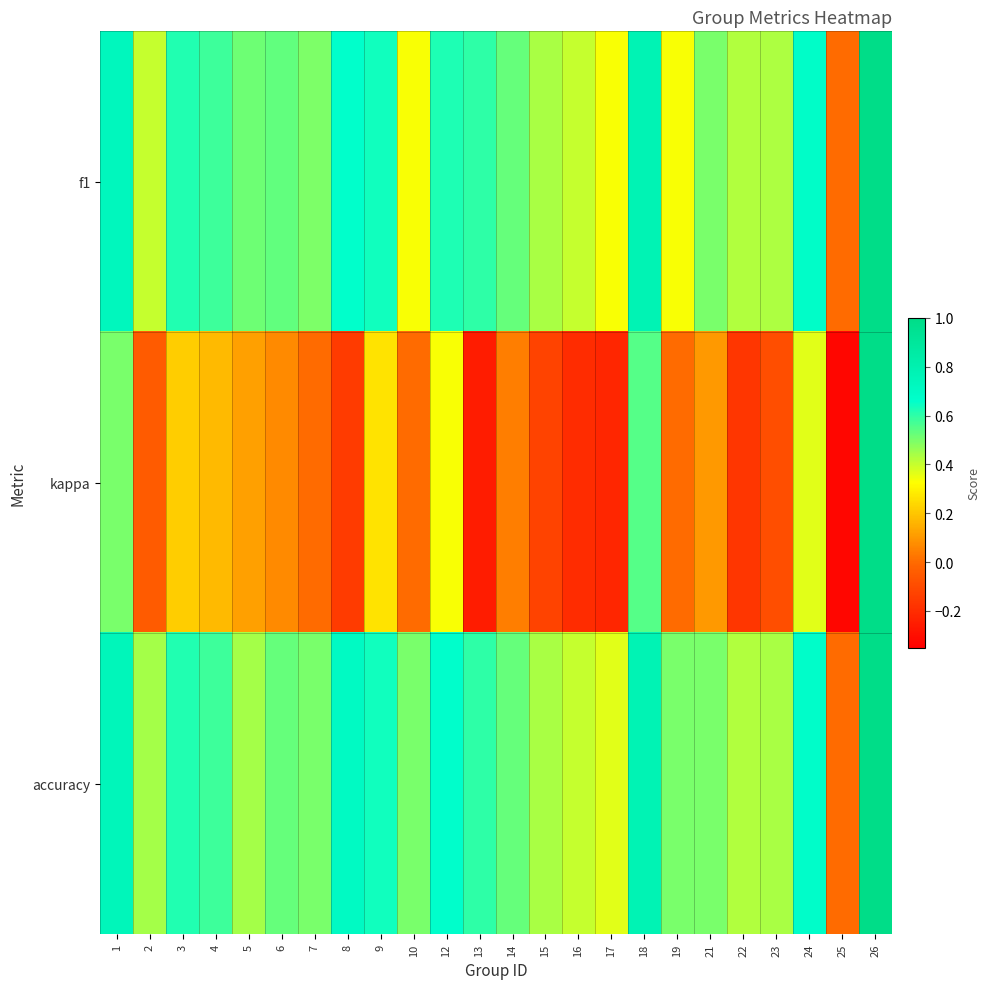

Reading left to right, what are all the values shown in this chart?

f1: 1=0.7	2=0.4	3=0.6	4=0.6	5=0.5	6=0.5	7=0.5	8=0.7	9=0.6	10=0.3	12=0.6	13=0.6	14=0.5	15=0.4	16=0.4	17=0.3	18=0.8	19=0.3	21=0.5	22=0.4	23=0.4	24=0.7	25=0.0	26=1.0
kappa: 1=0.5	2=-0.0	3=0.2	4=0.2	5=0.1	6=0.1	7=0.0	8=-0.2	9=0.3	10=0.0	12=0.3	13=-0.2	14=0.0	15=-0.1	16=-0.2	17=-0.2	18=0.6	19=0.0	21=0.1	22=-0.2	23=-0.1	24=0.4	25=-0.3	26=1.0
accuracy: 1=0.8	2=0.4	3=0.6	4=0.6	5=0.4	6=0.5	7=0.5	8=0.7	9=0.6	10=0.5	12=0.7	13=0.6	14=0.5	15=0.4	16=0.4	17=0.4	18=0.8	19=0.5	21=0.5	22=0.4	23=0.4	24=0.7	25=0.0	26=1.0